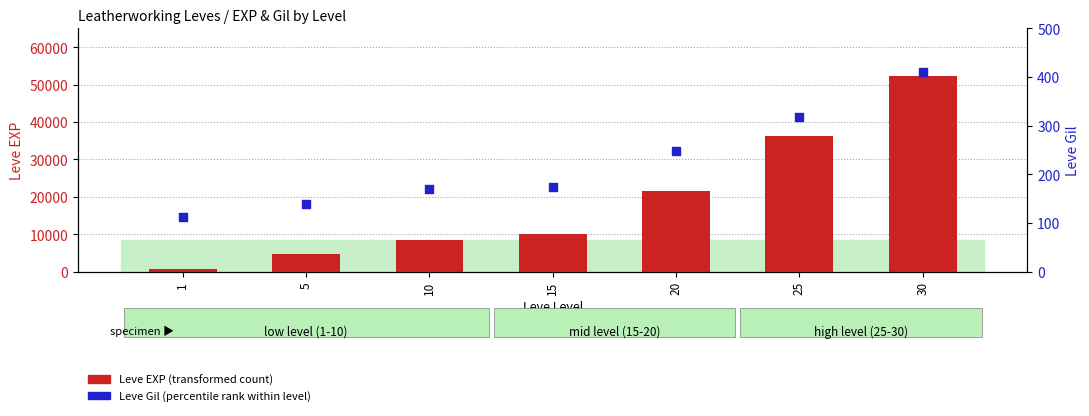

What are all the series names shown in the legend?

Leve EXP (transformed count), Leve Gil (percentile rank)